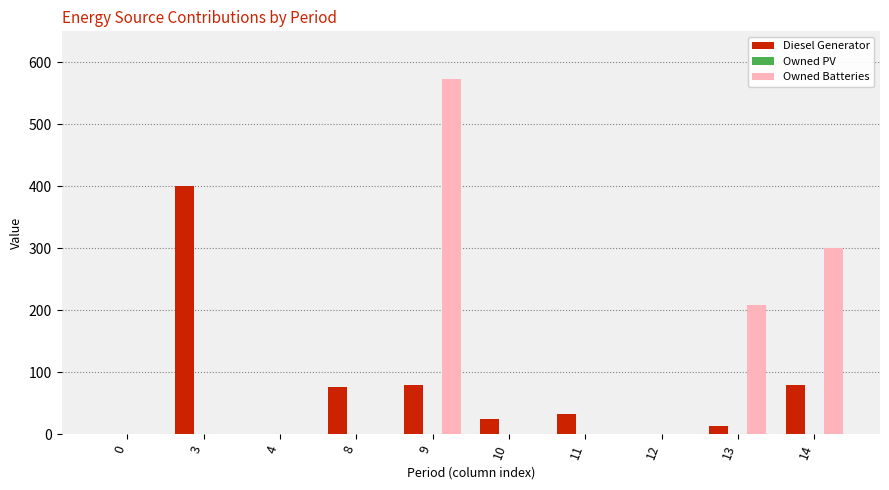

Reading left to right, transcribe all the data shown in this chart.

Diesel Generator: 0=0	3=400	4=0	8=76	9=79	10=25	11=32	12=0	13=13	14=79
Owned Batteries: 0=0	3=0	4=0	8=0	9=573	10=0	11=0	12=0	13=209	14=301